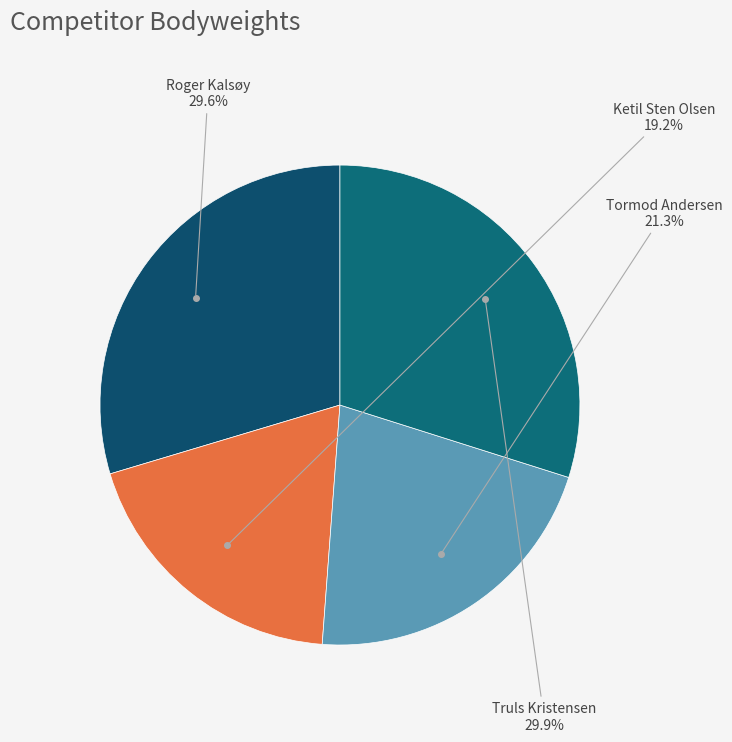

What is the ratio of the value at Tormod Andersen to the value at Ketil Sten Olsen?

1.1